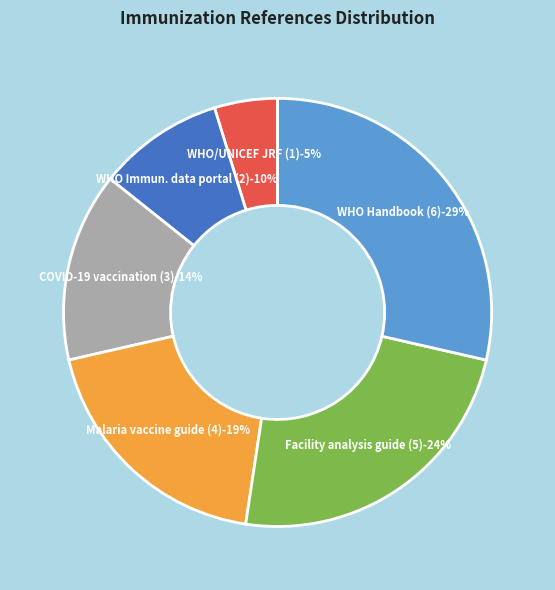

To the nearest percent, what portion does WHO Immunization facility analysis guide (5) represent?

24%